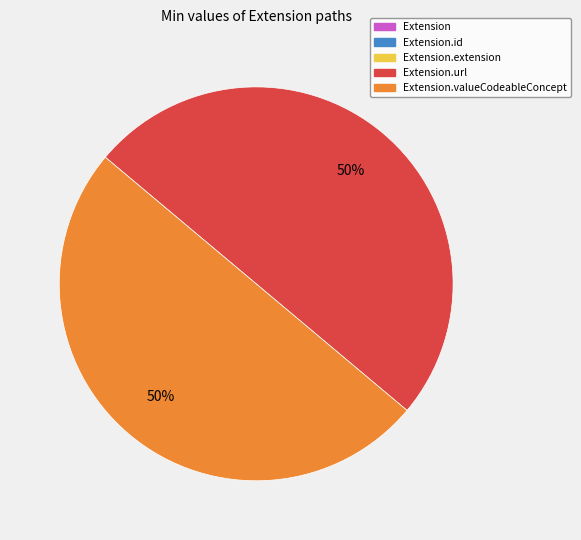

To the nearest percent, what is the difference between the largest and smallest slice percentages?

50%